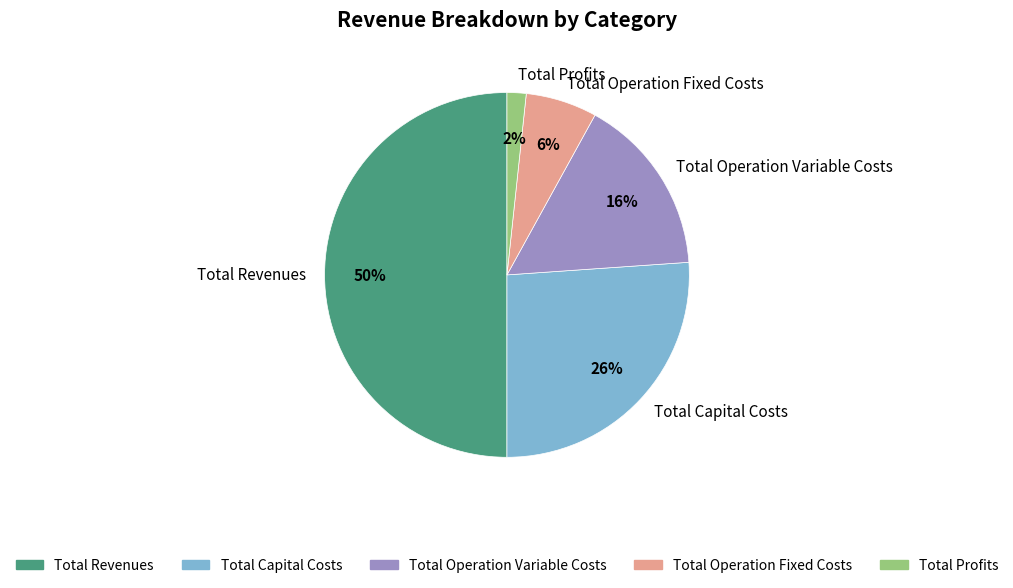

Rank the categories by value from highest to lowest.

Total Revenues, Total Capital Costs, Total Operation Variable Costs, Total Operation Fixed Costs, Total Profits